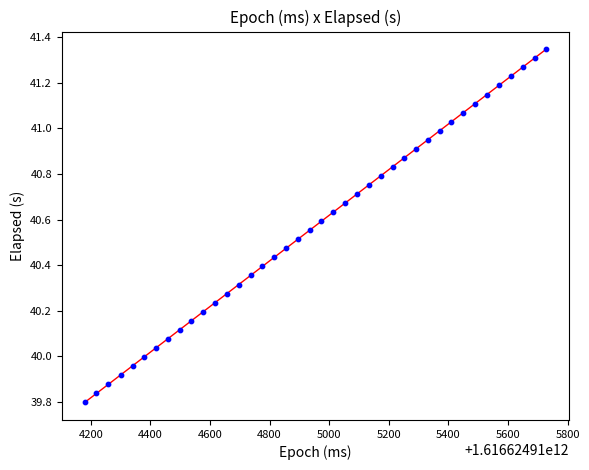

What is the range of Y values (max minus min)?

1.5